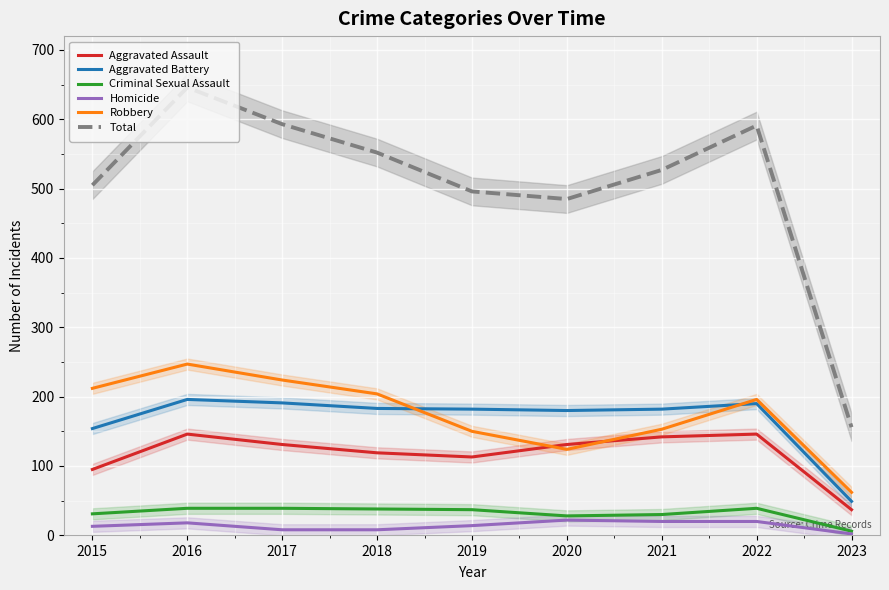

Count the number of categories in the chart.

9